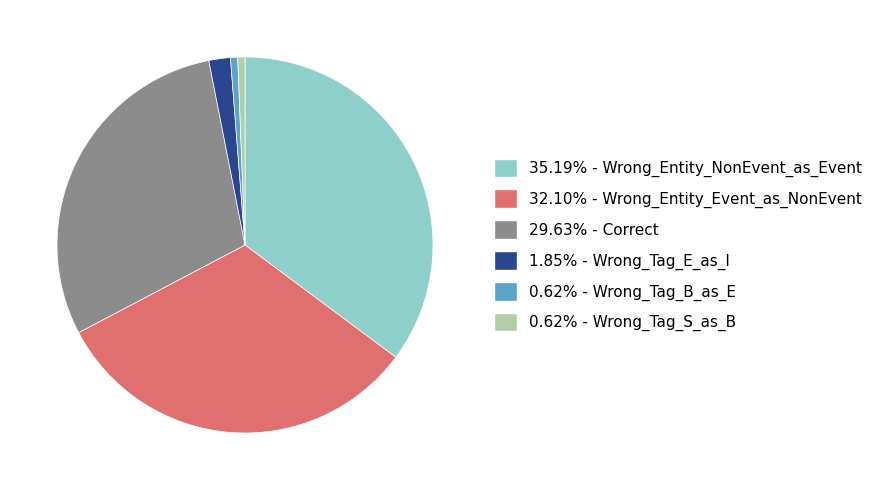

Is there a majority slice in this chart?

No